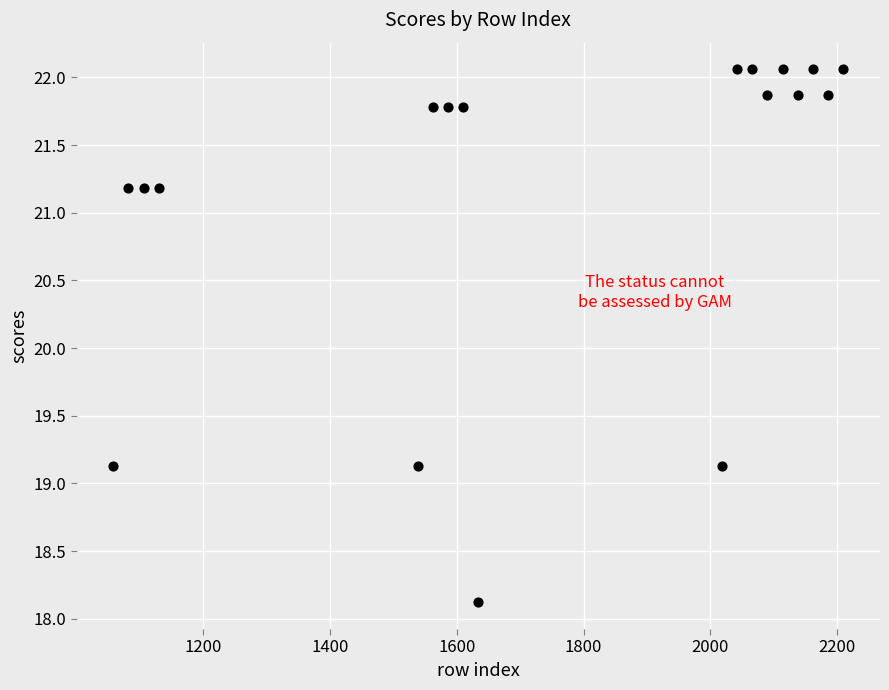

What is the range of X values (max minus min)?

1152.0